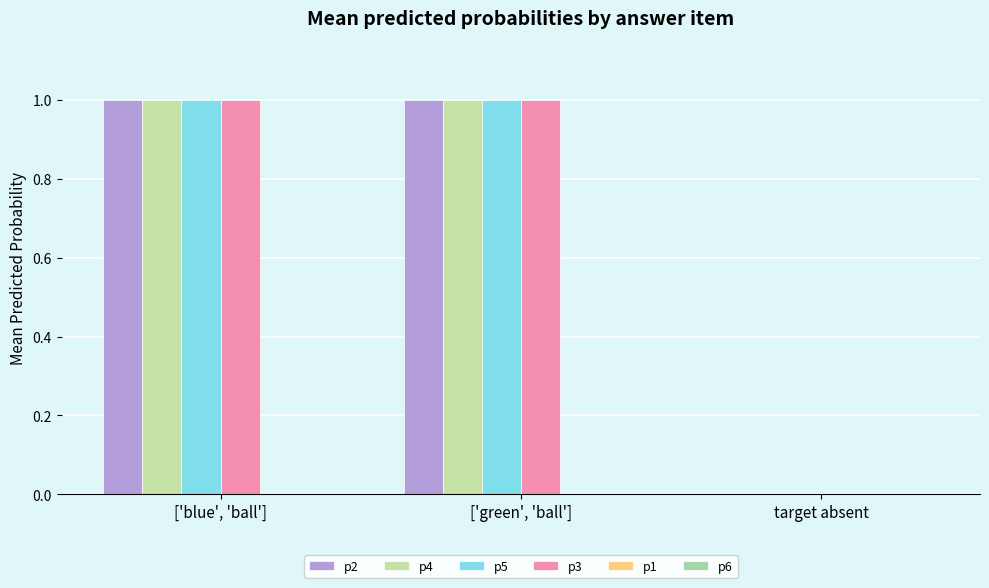

What is the spread (max minus min) of values at ['green', 'ball']?

1.0